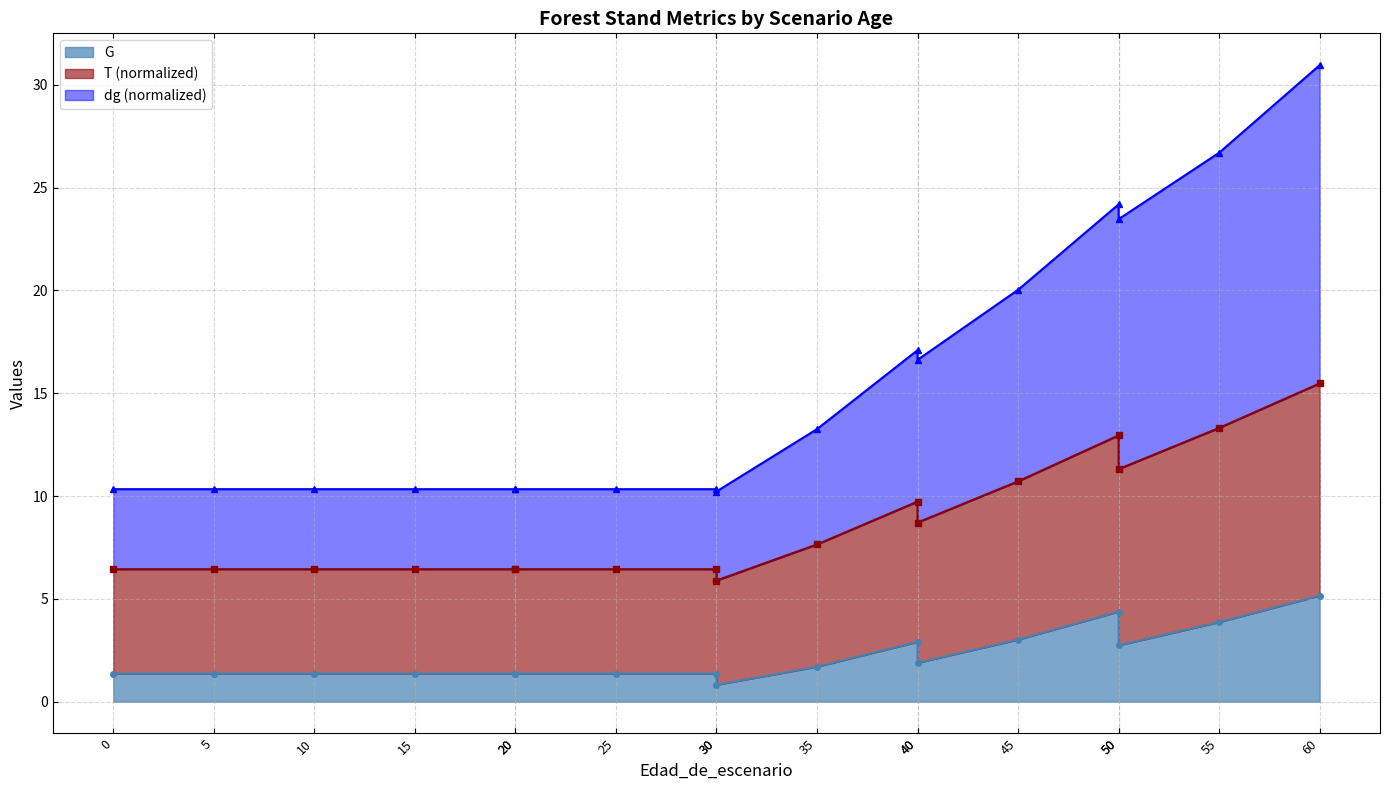

What is the spread (max minus min) of values at 35?

11.6